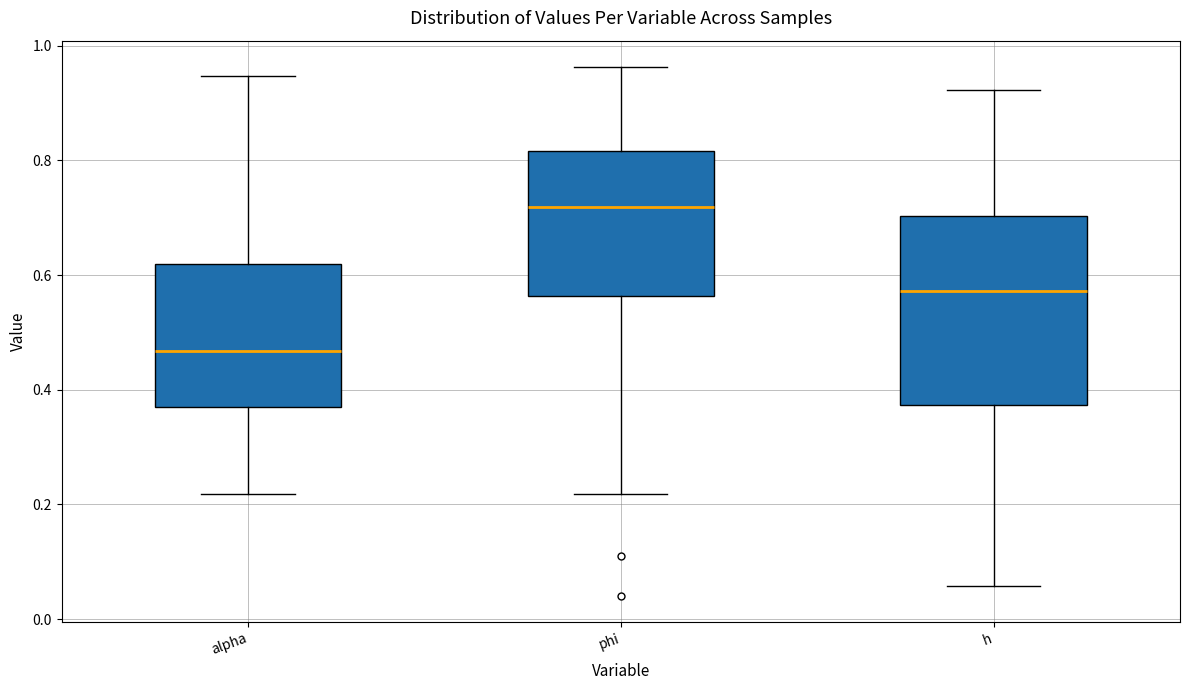

Where does the upper whisker of the box for phi end on the y-axis? The values are not printed on the chart, so give them approximately, as read against the axis.

0.96